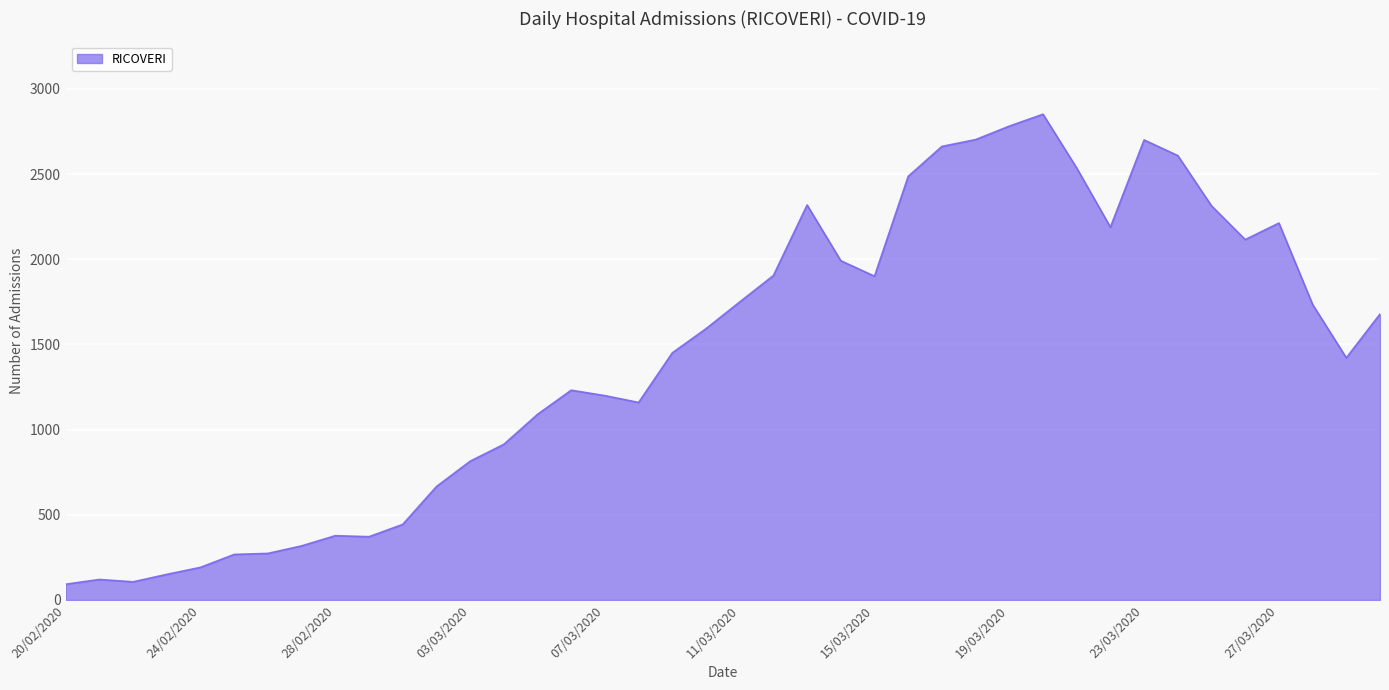

What is the greatest value displayed?

2851